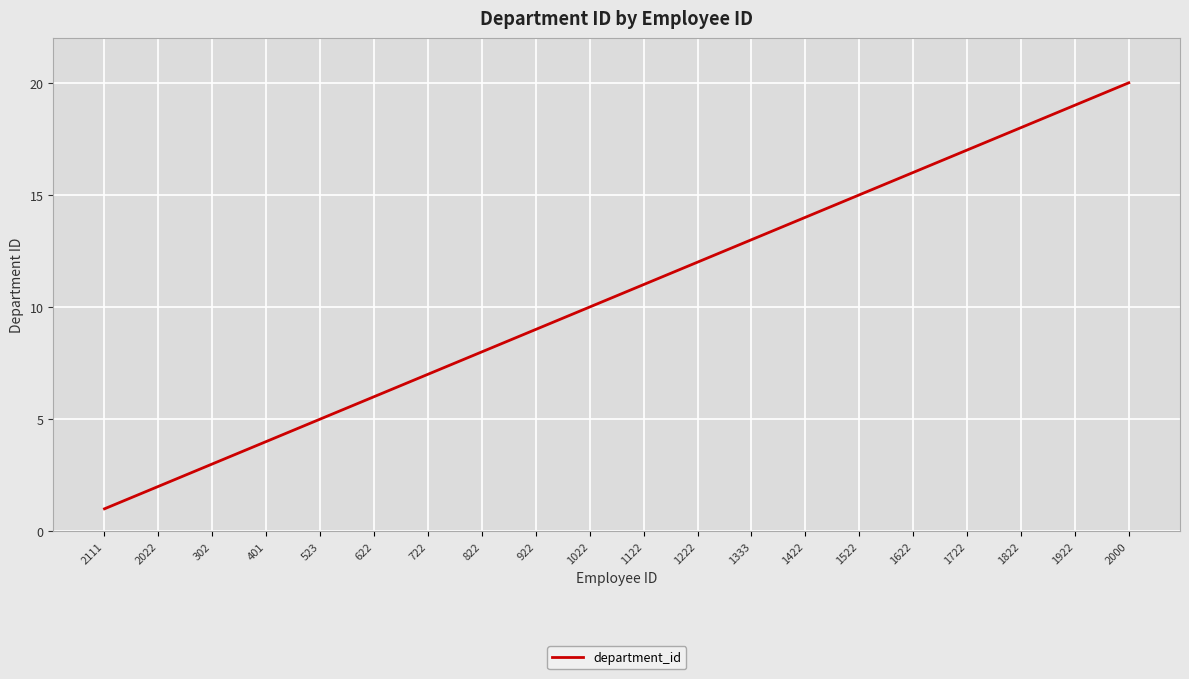

At which category does the chart reach its minimum across all series?

2111